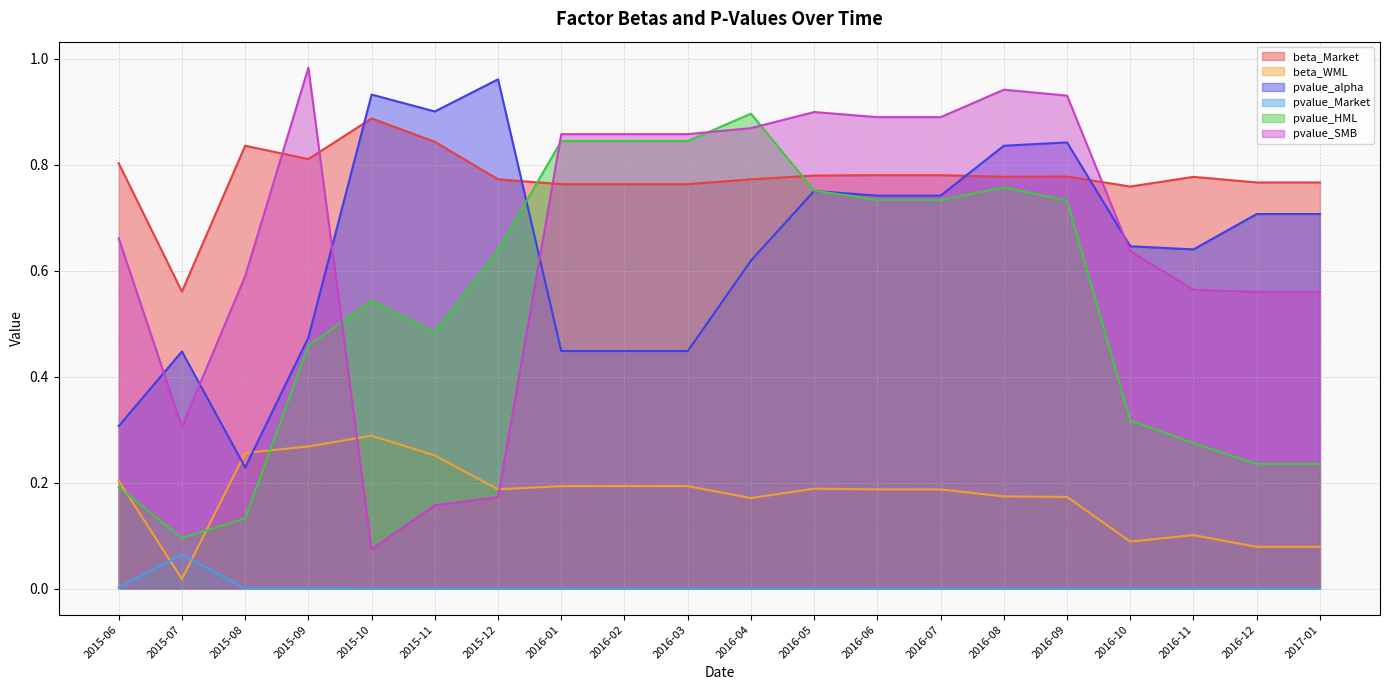

At which label does pvalue_alpha reach its minimum?

2015-08